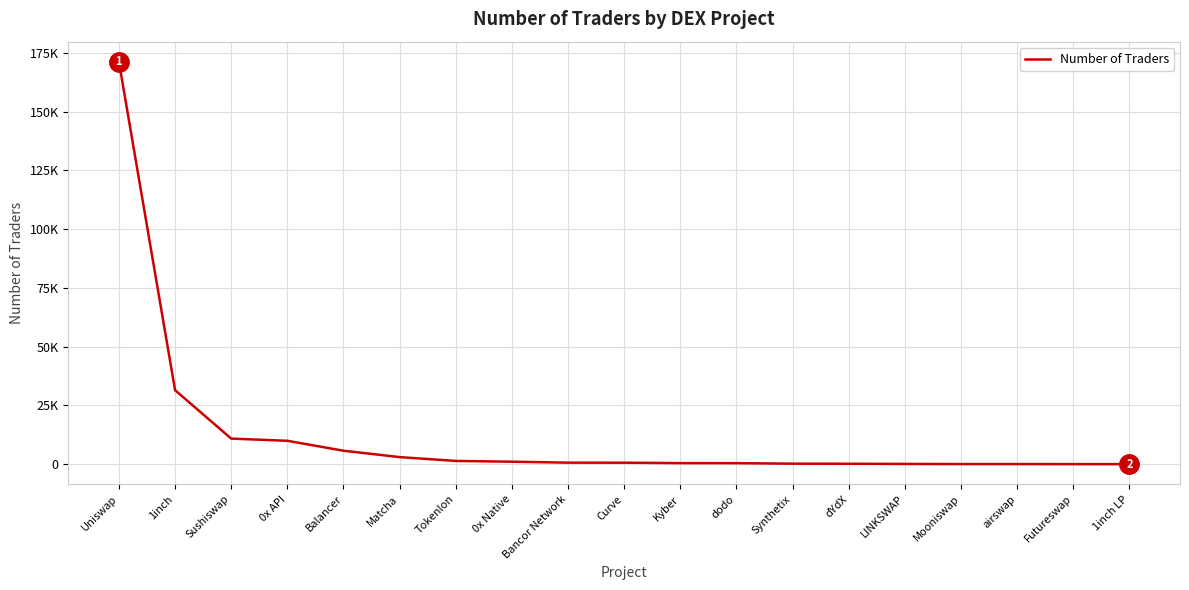

At which category does the chart reach its peak across all series?

Uniswap